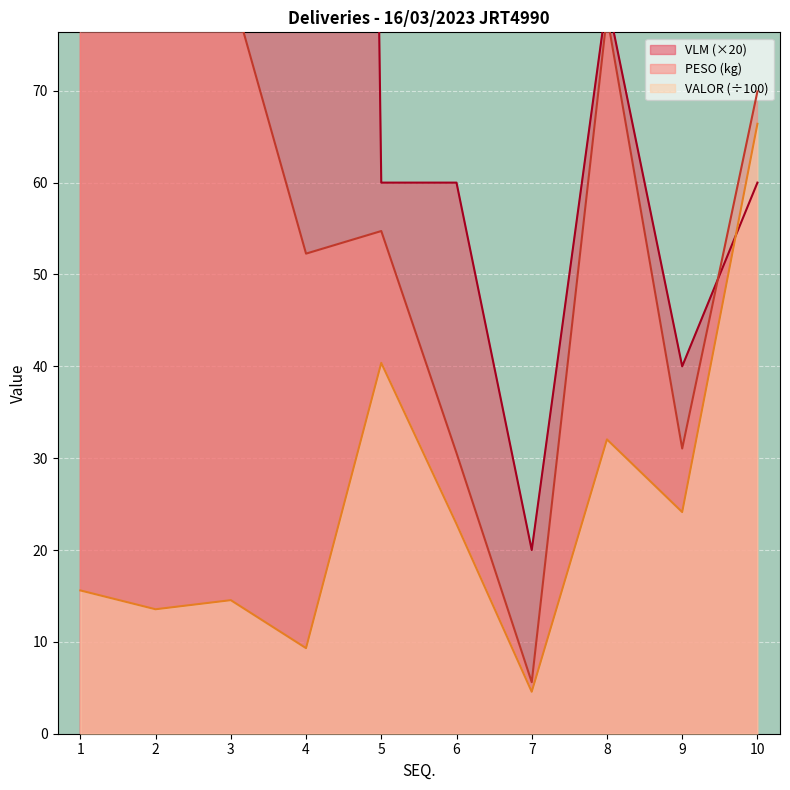

Is it true that PESO equals 52.3 at 4?

True